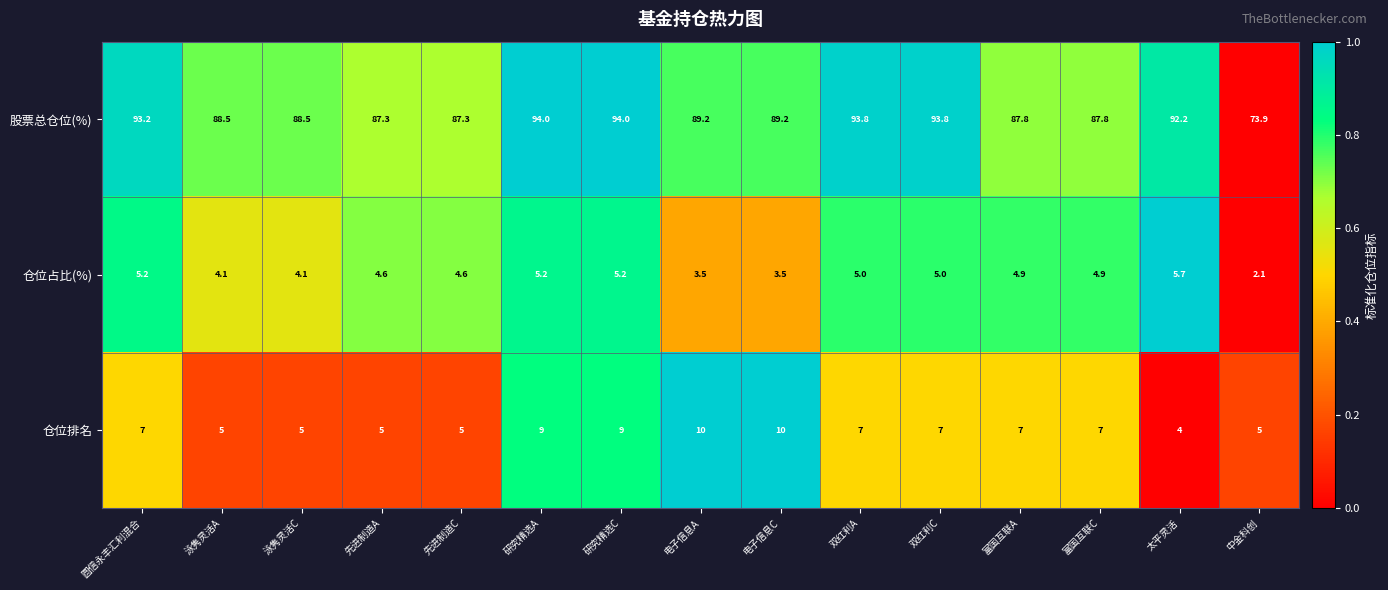

List the series in order of their peak value, lowest first.

仓位占比(%), 仓位排名, 股票总仓位(%)